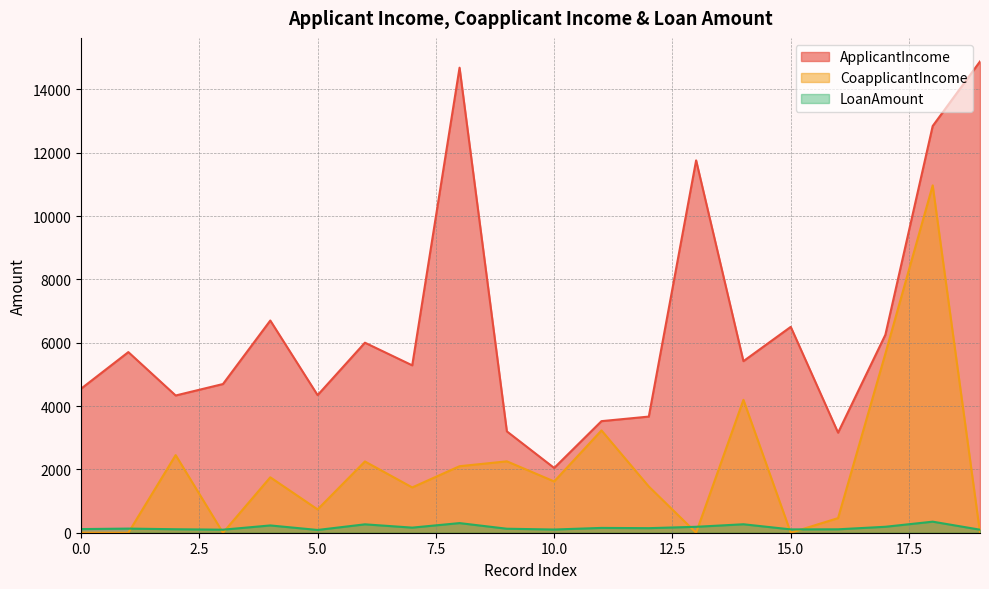

What is the average value of the CoapplicantIncome series?

2028